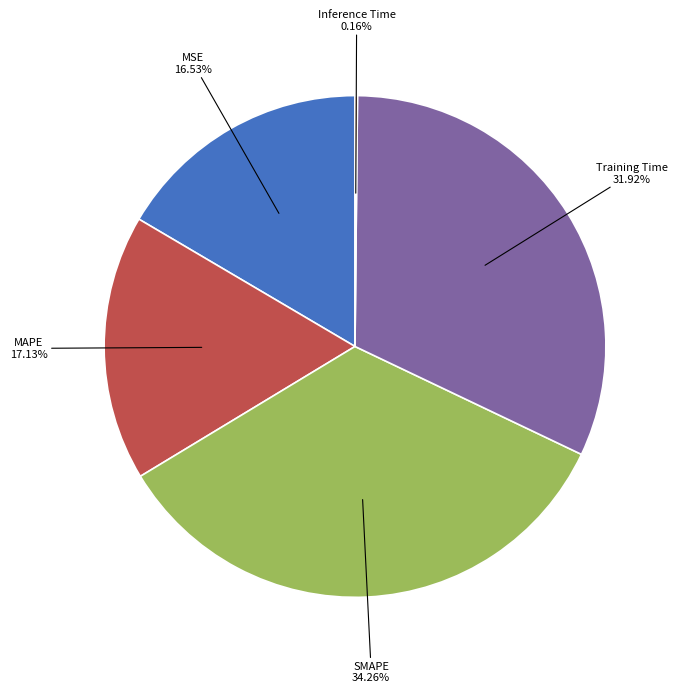

Is there a majority slice in this chart?

No